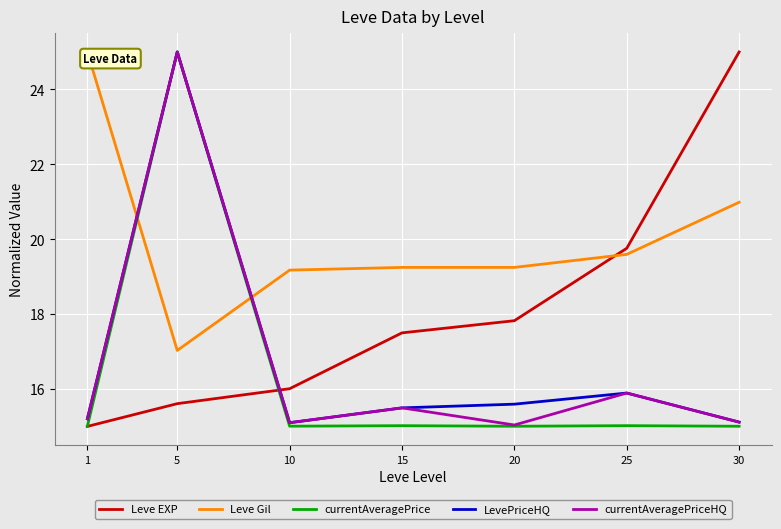

How many interior local peaks does the LevePriceHQ series have?

2